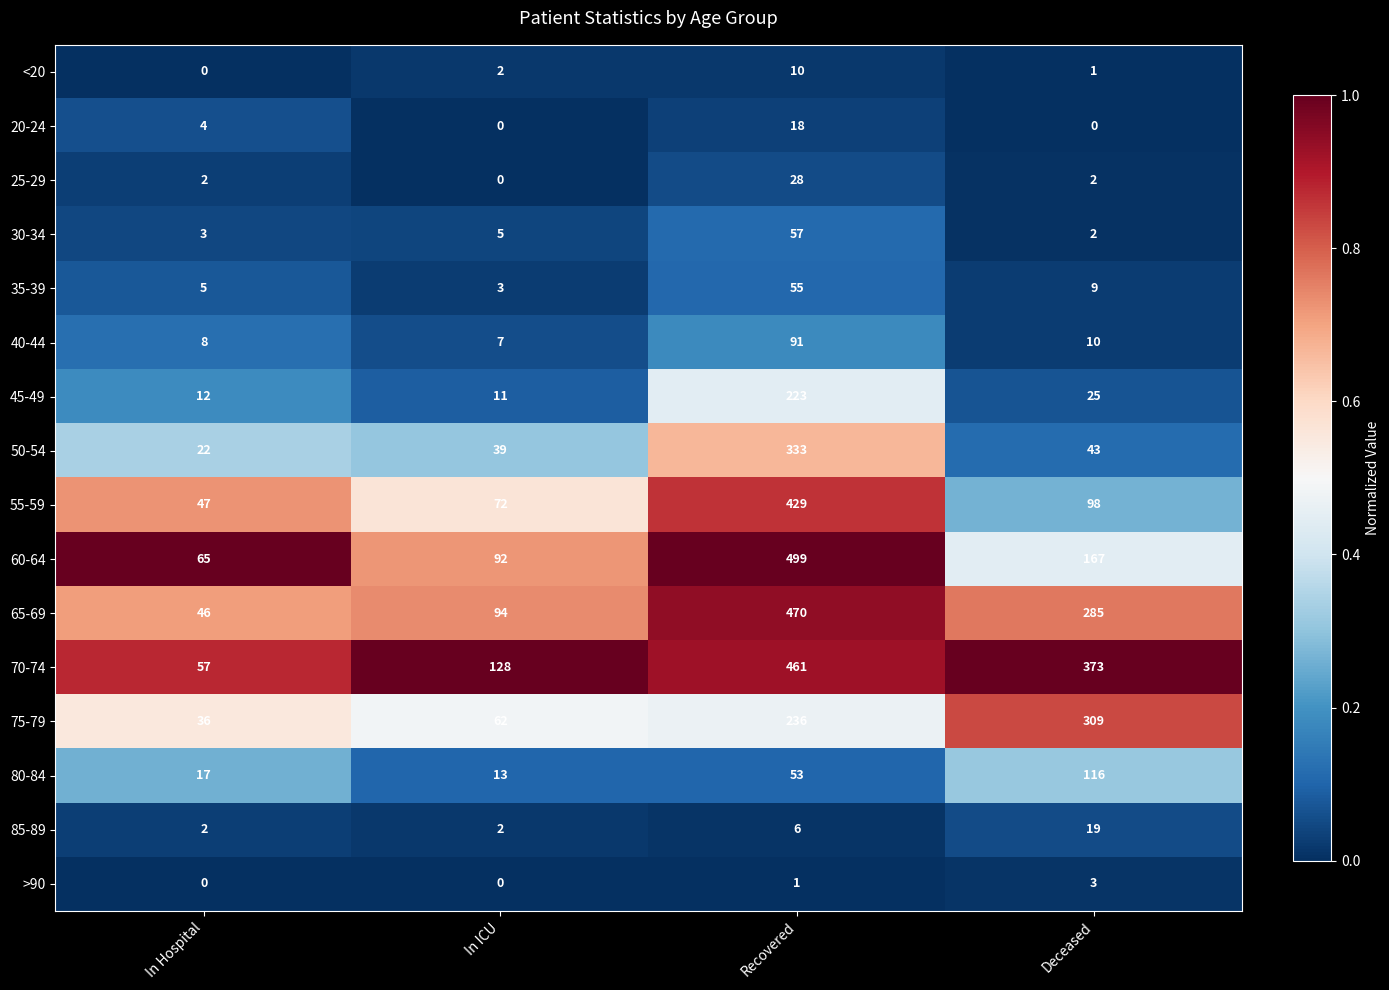

Which series has the largest total across all categories?

70-74